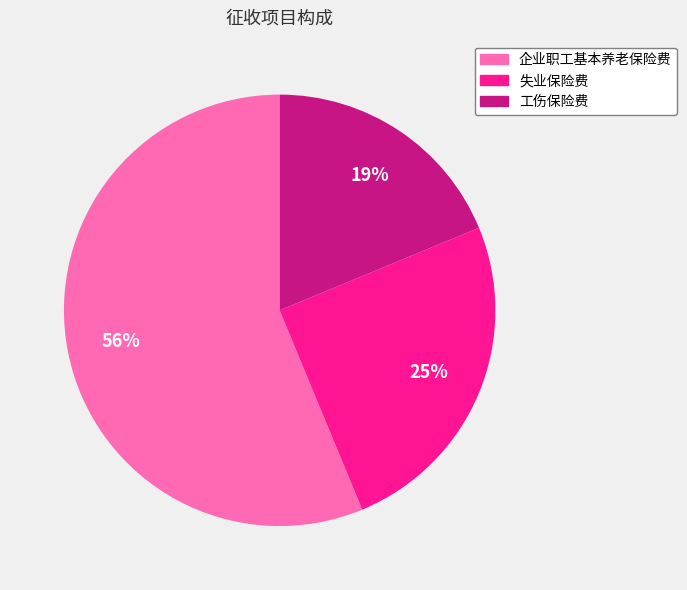

Which slice is the smallest?

工伤保险费